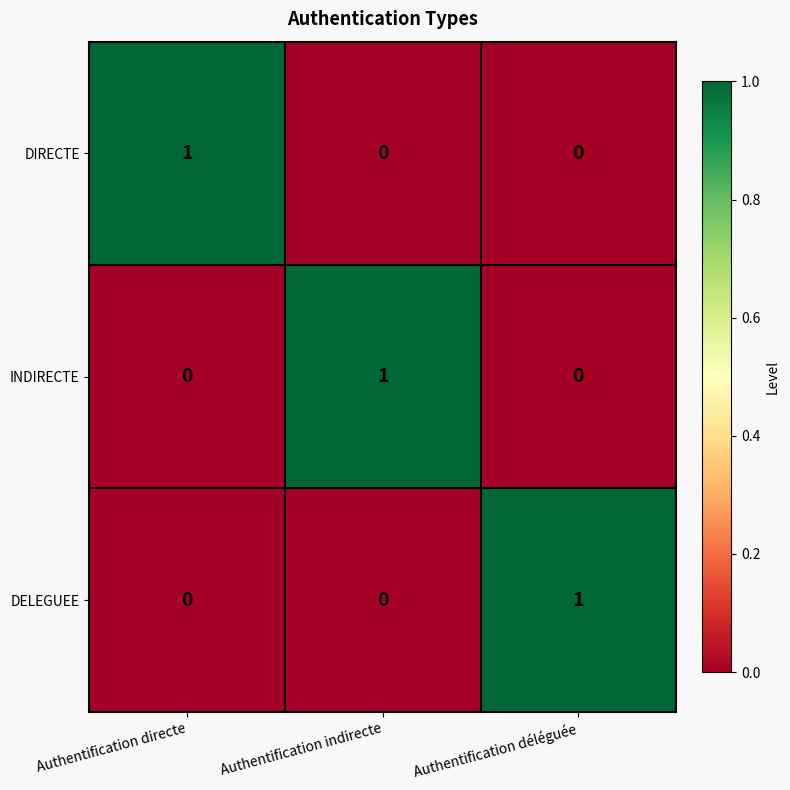

Which category has the highest value in the DIRECTE series?

Authentification directe